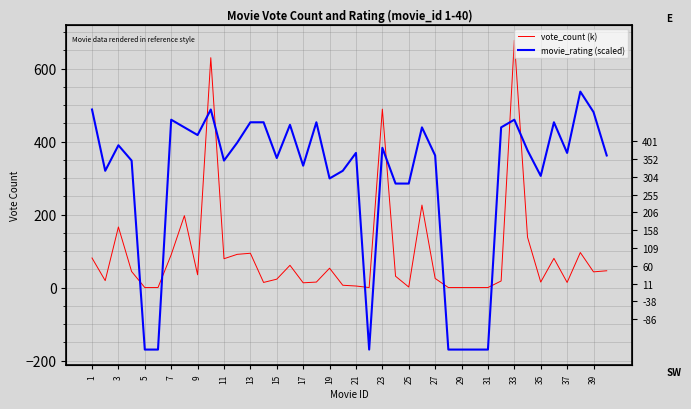

Which series has the largest range (max minus min)?

movie_rating (scaled)